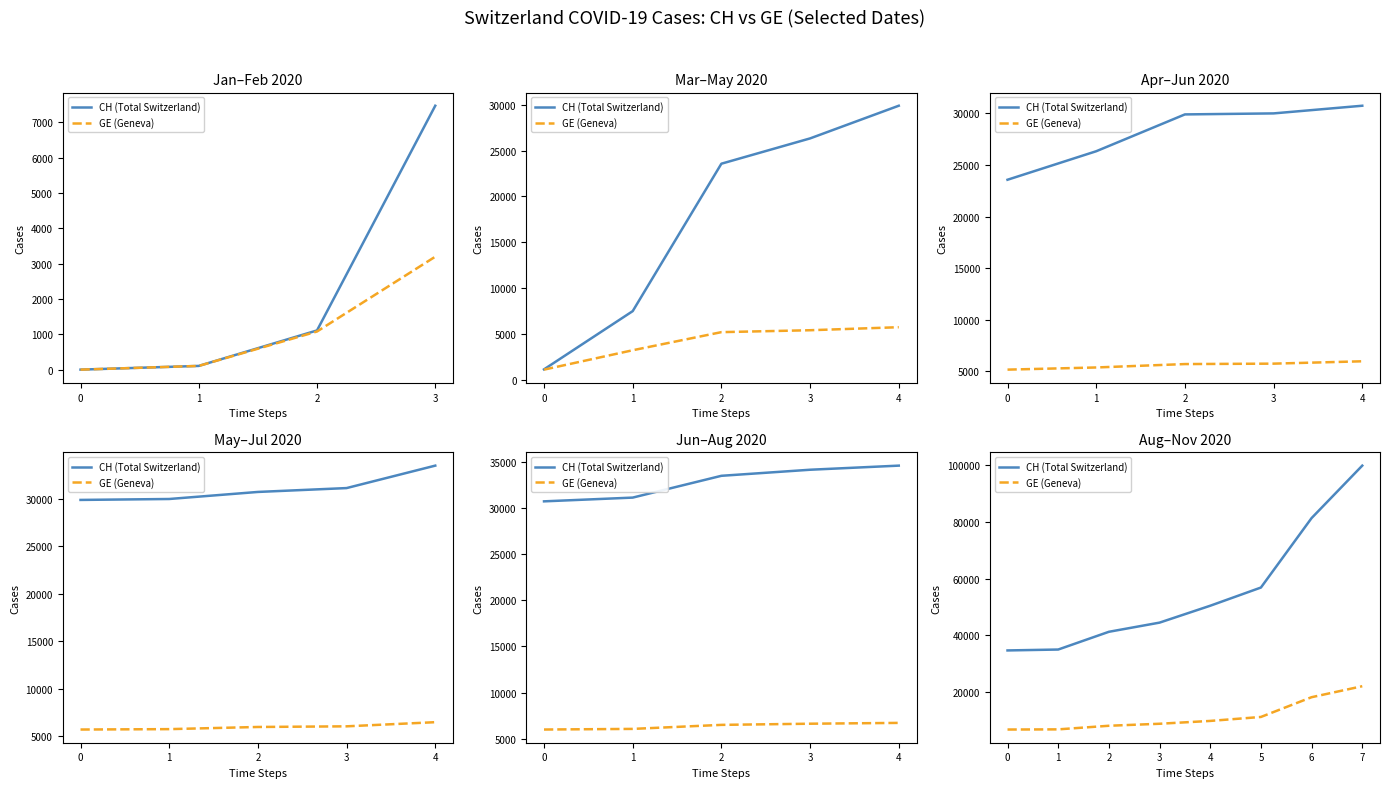

Is the value of CH (Total Switzerland) at 7 greater than the value of GE (Geneva) at 5?

Yes